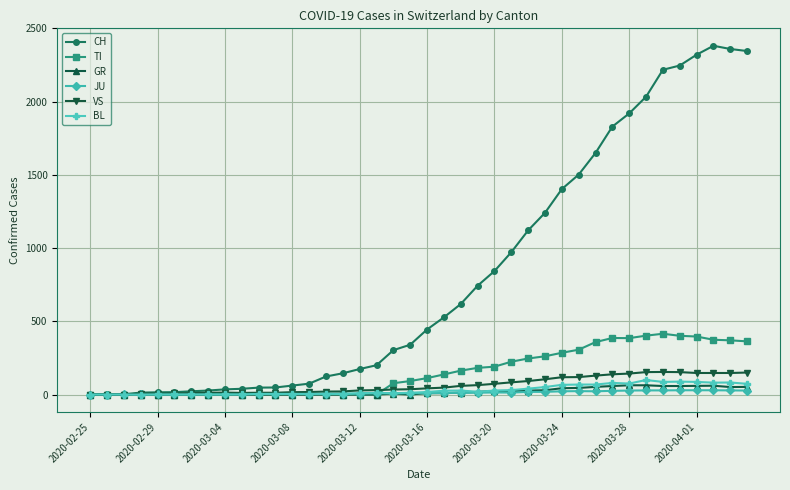

Which series has the largest range (max minus min)?

CH